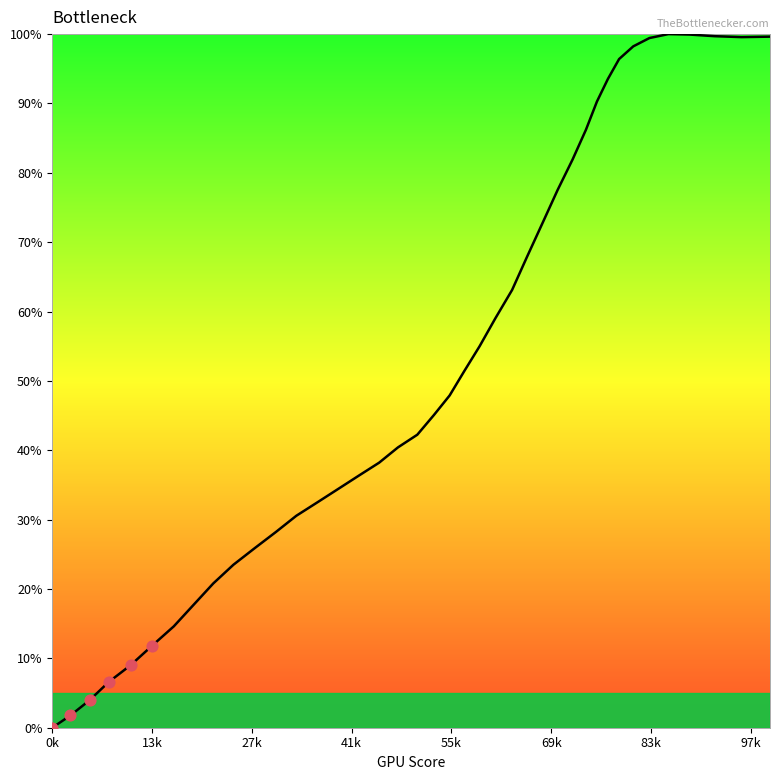

What is the difference between the maximum and minimum values?

100.0